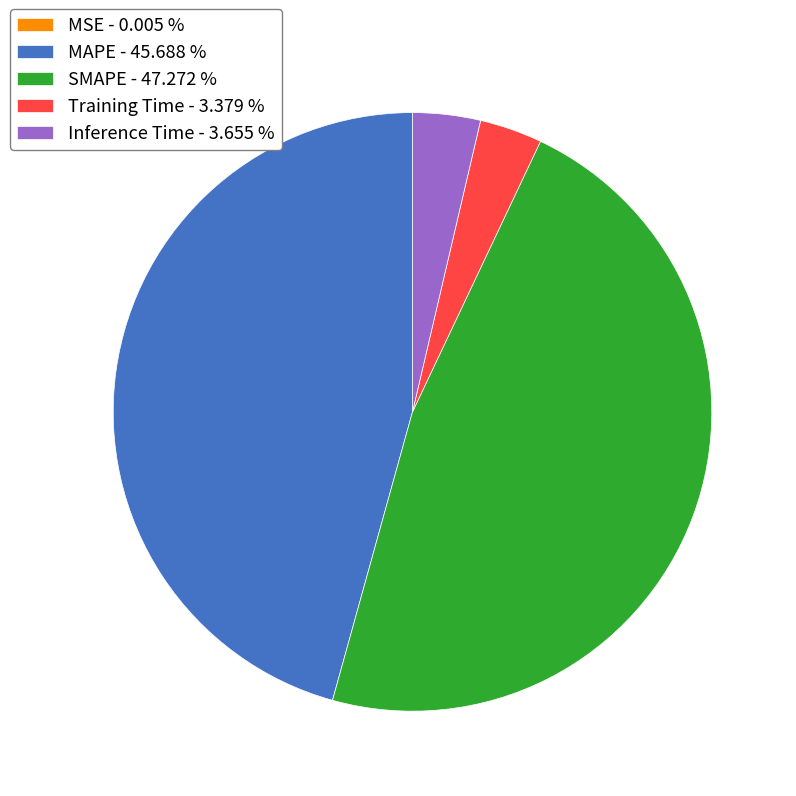

Does MAPE represent more than half of the total?

No